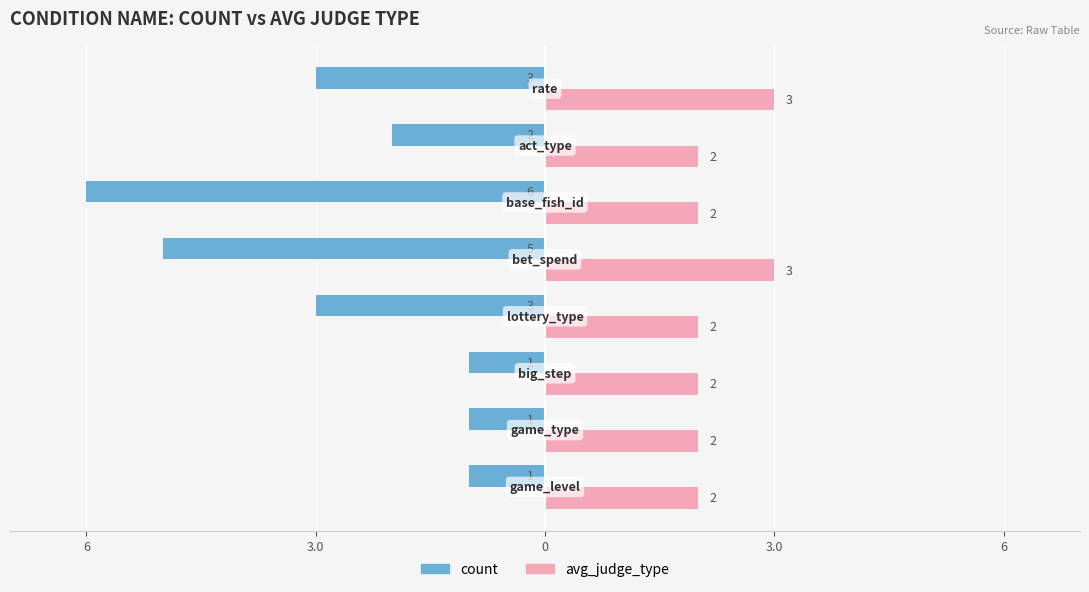

At how many categories does at least one series exceed -5?

8